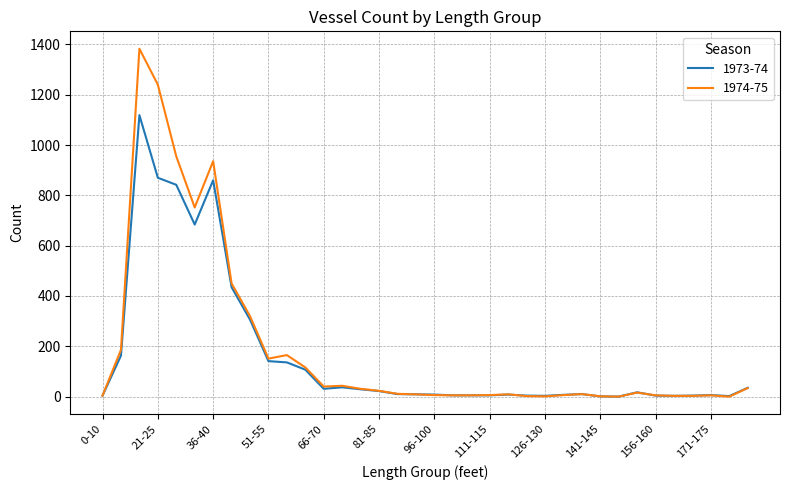

Which series has the widest spread of values?

1974-75